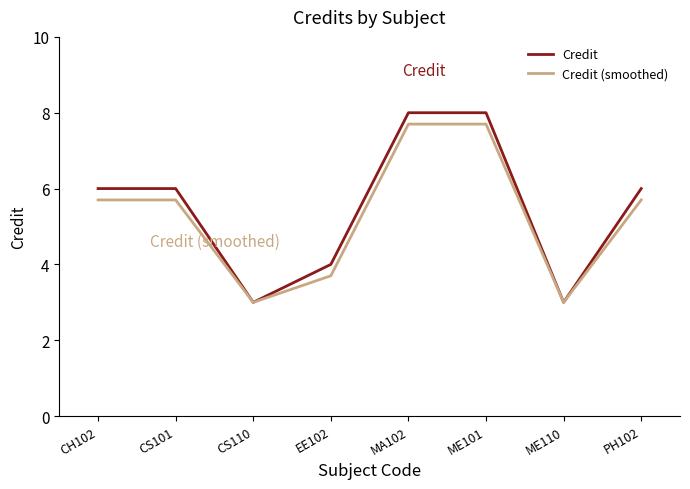

Is it true that Credit (smoothed) equals 5.7 at CS101?

True